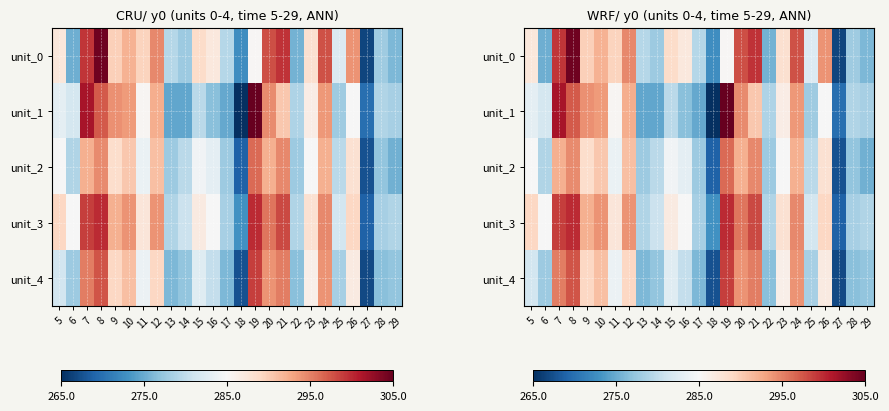

Which series has the largest total across all categories?

unit_3